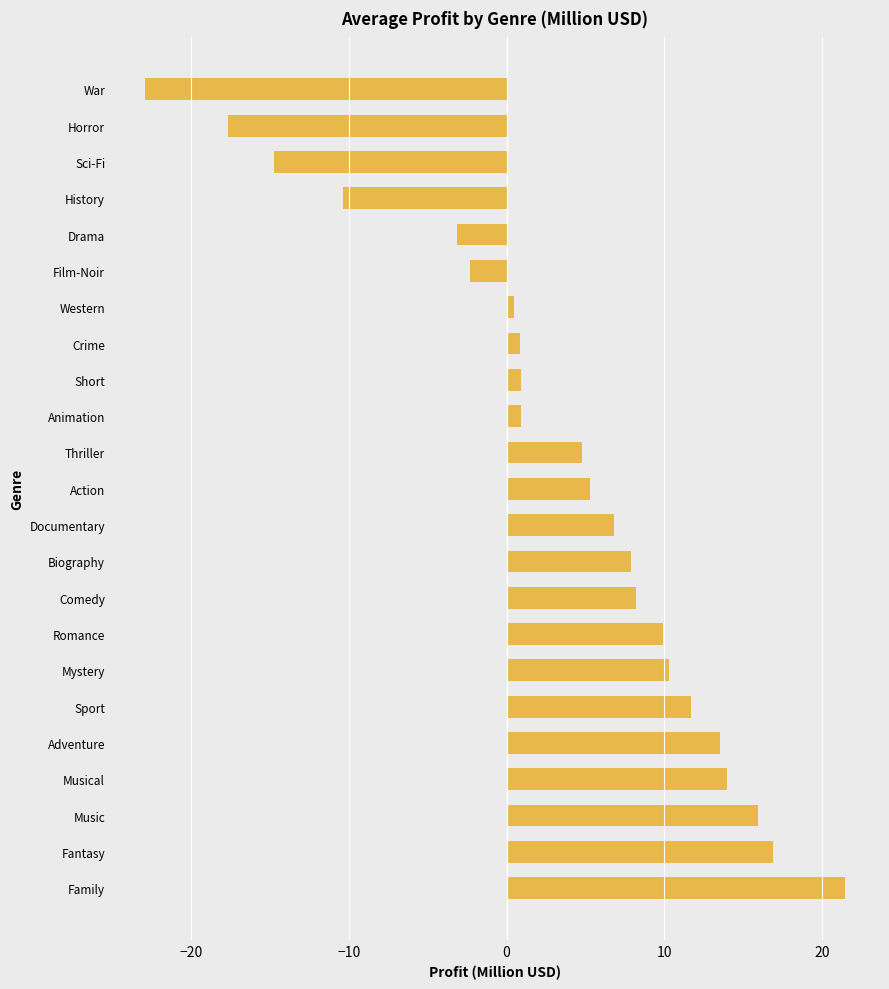

What is the sum of all values?

78.9